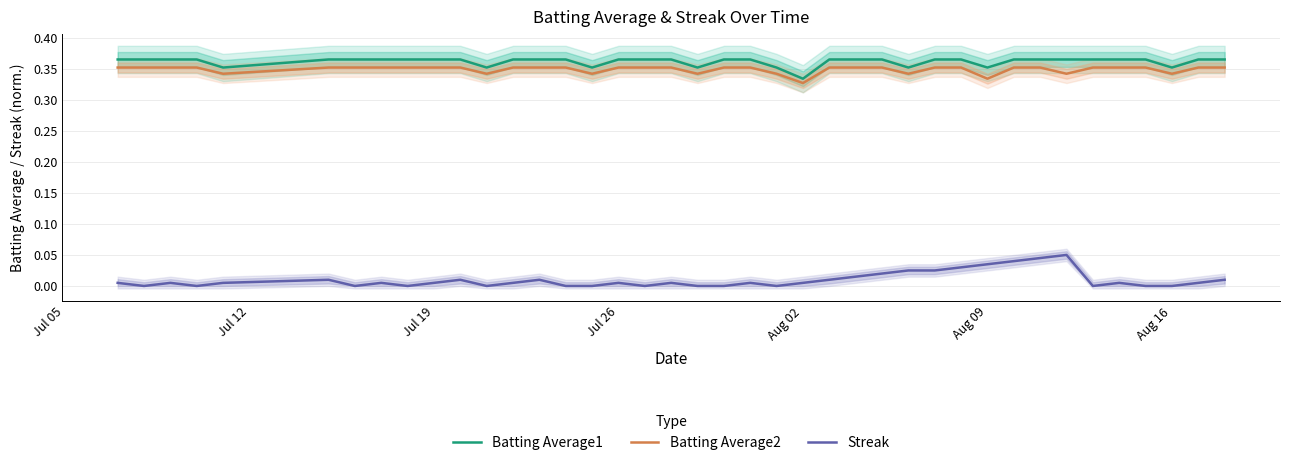

True or false: Streak and Batting Average1 cross at least once.

False